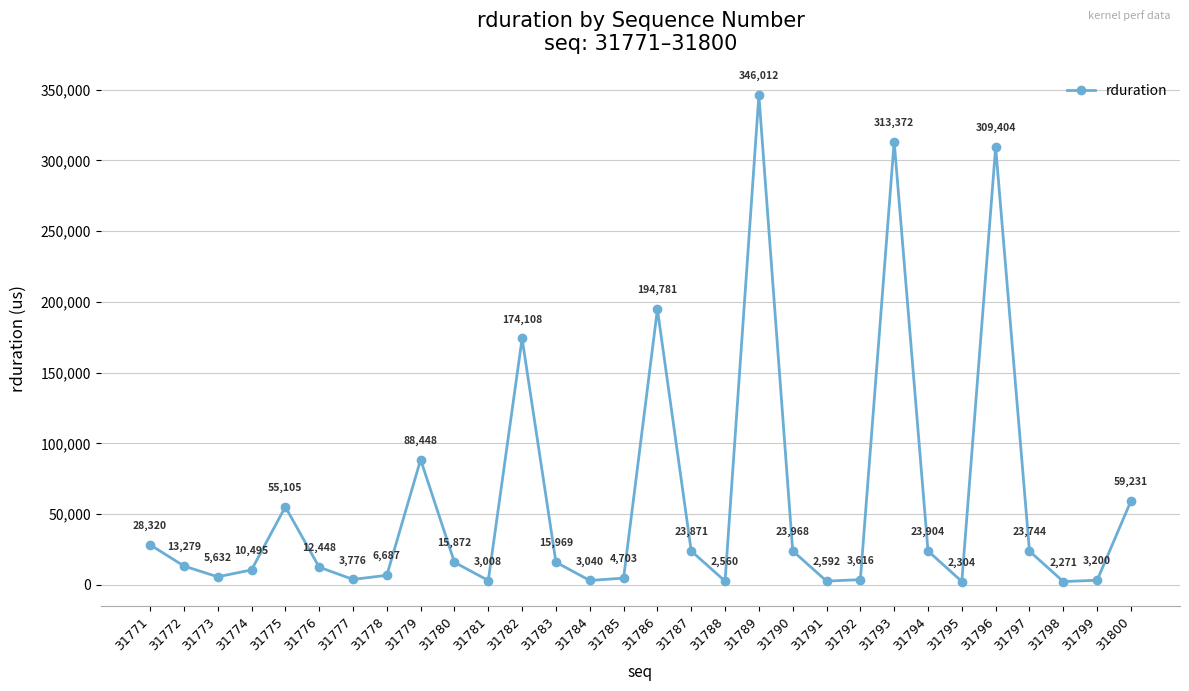

How many distinct data groups are displayed?

1